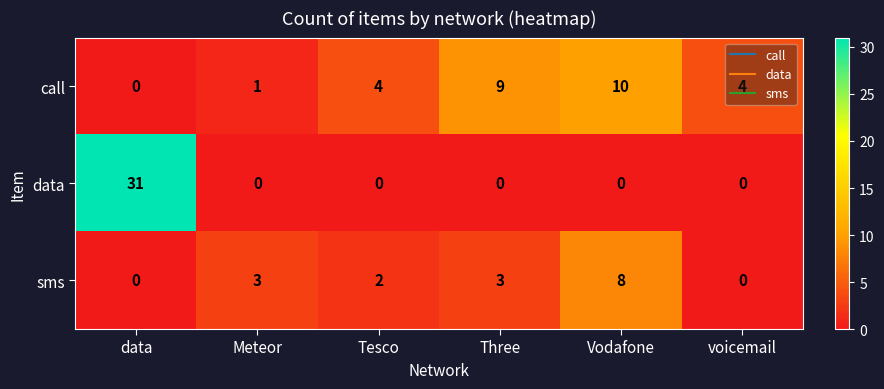

What is the total value across all series at Vodafone?

18